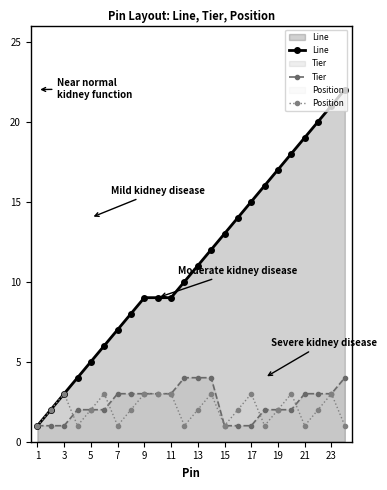

Reading left to right, list all the values displayed in this chart.

Line: 1	2	3	4	5	6	7	8	9	9	9	10	11	12	13	14	15	16	17	18	19	20	21	22
Tier: 1	1	1	2	2	2	3	3	3	3	3	4	4	4	1	1	1	2	2	2	3	3	3	4
Position: 1	2	3	1	2	3	1	2	3	3	3	1	2	3	1	2	3	1	2	3	1	2	3	1